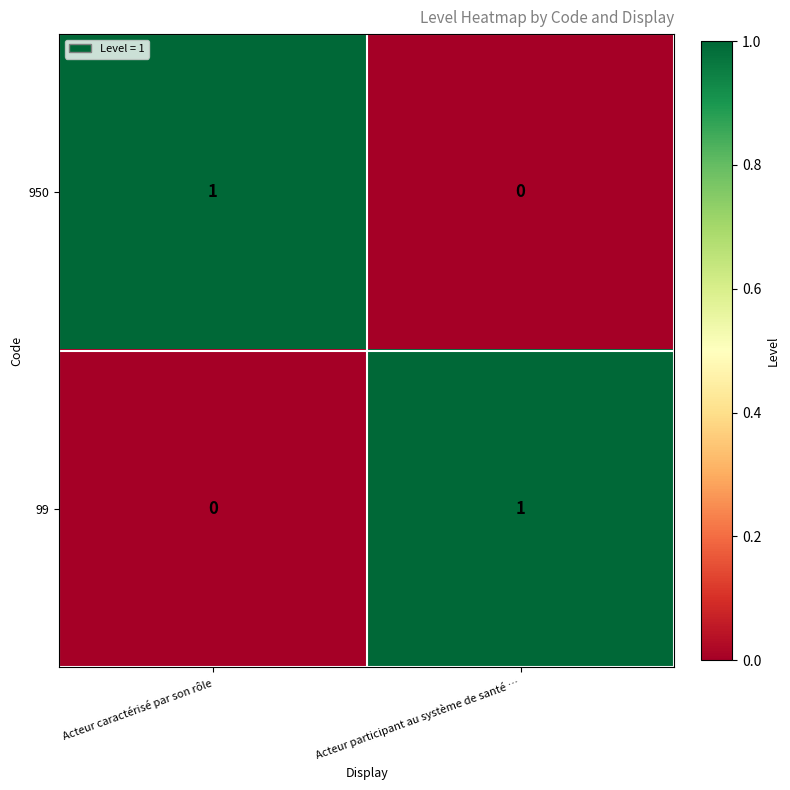

Reading right to left, list all the values displayed in this chart.

950: Acteur participant au système de santé …=0	Acteur caractérisé par son rôle=1
99: Acteur participant au système de santé …=1	Acteur caractérisé par son rôle=0